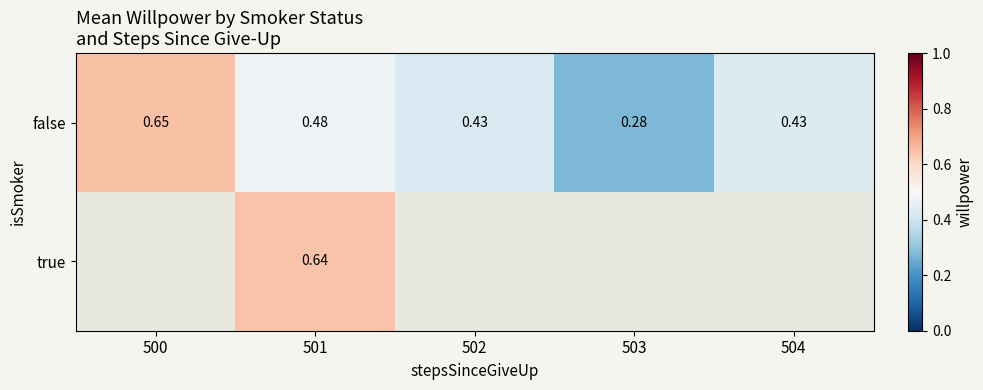

Between 500 and 502, which series saw the biggest shift?

false